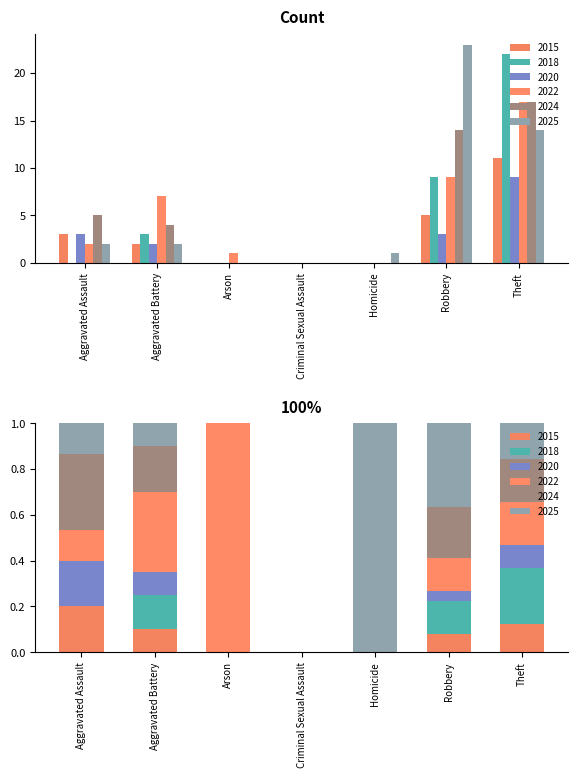

Reading left to right, what are all the values shown in this chart?

2015: Aggravated Assault=3	Aggravated Battery=2	Arson=0	Criminal Sexual Assault=0	Homicide=0	Robbery=5	Theft=11
2018: Aggravated Assault=0	Aggravated Battery=3	Arson=0	Criminal Sexual Assault=0	Homicide=0	Robbery=9	Theft=22
2020: Aggravated Assault=3	Aggravated Battery=2	Arson=0	Criminal Sexual Assault=0	Homicide=0	Robbery=3	Theft=9
2022: Aggravated Assault=2	Aggravated Battery=7	Arson=1	Criminal Sexual Assault=0	Homicide=0	Robbery=9	Theft=17
2024: Aggravated Assault=5	Aggravated Battery=4	Arson=0	Criminal Sexual Assault=0	Homicide=0	Robbery=14	Theft=17
2025: Aggravated Assault=2	Aggravated Battery=2	Arson=0	Criminal Sexual Assault=0	Homicide=1	Robbery=23	Theft=14